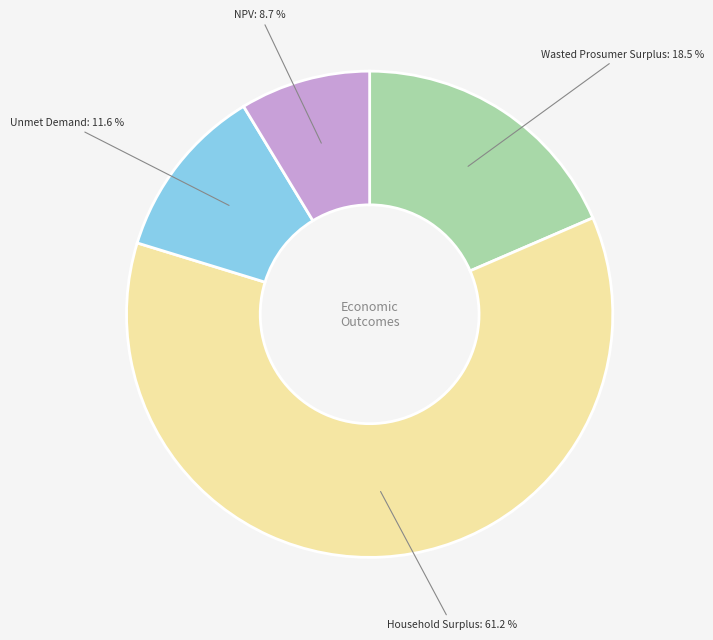

Is there a majority slice in this chart?

Yes